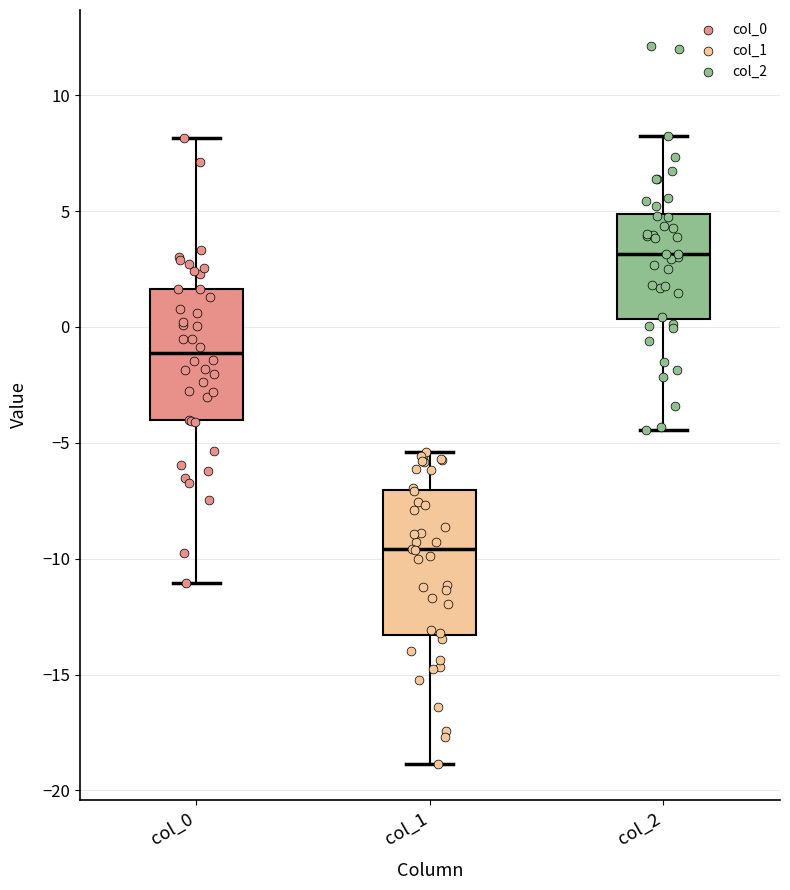

Where is the upper edge of the box for col_0 on the y-axis? The values are not printed on the chart, so give them approximately, as read against the axis.

1.5